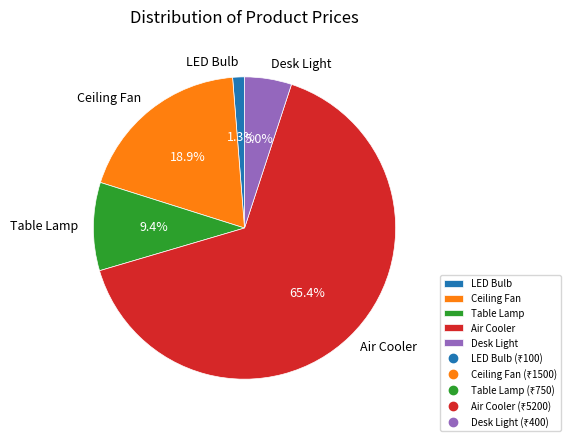

Which category has the smallest portion of the pie?

LED Bulb